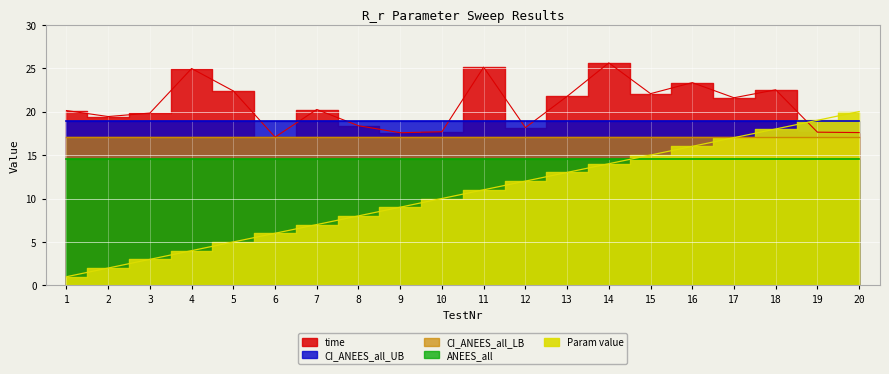

True or false: ANEES_all has a value of 1.2 at 13.

False